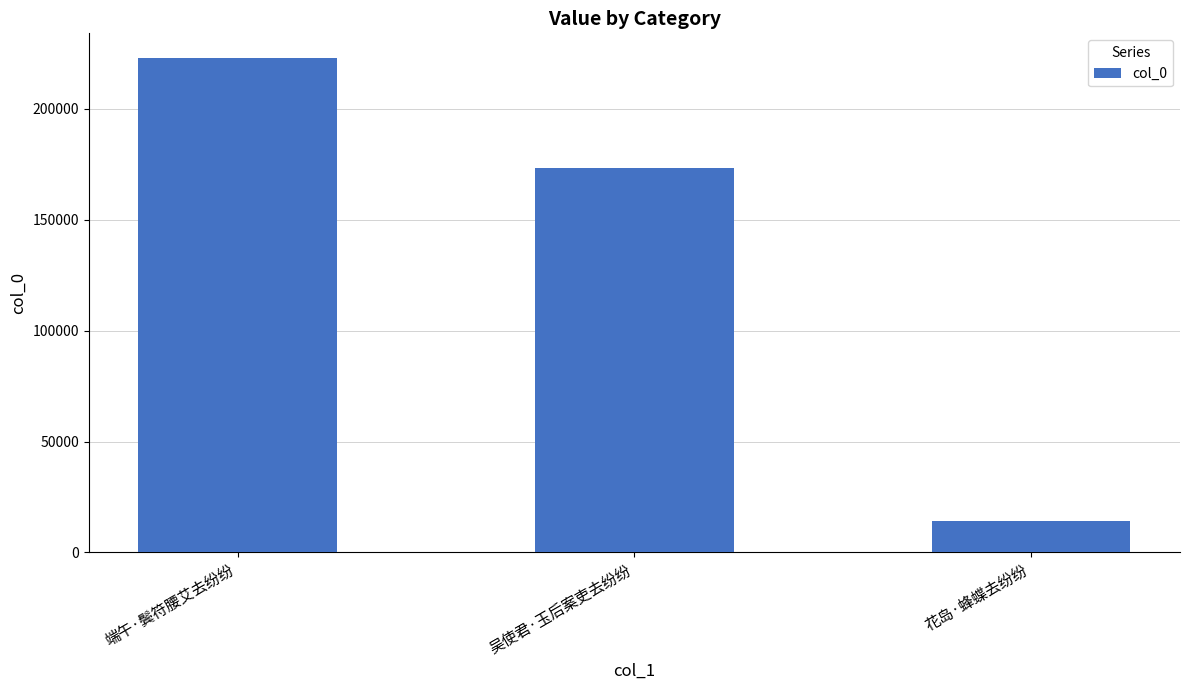

How many values are between 14305 and 222835?

3